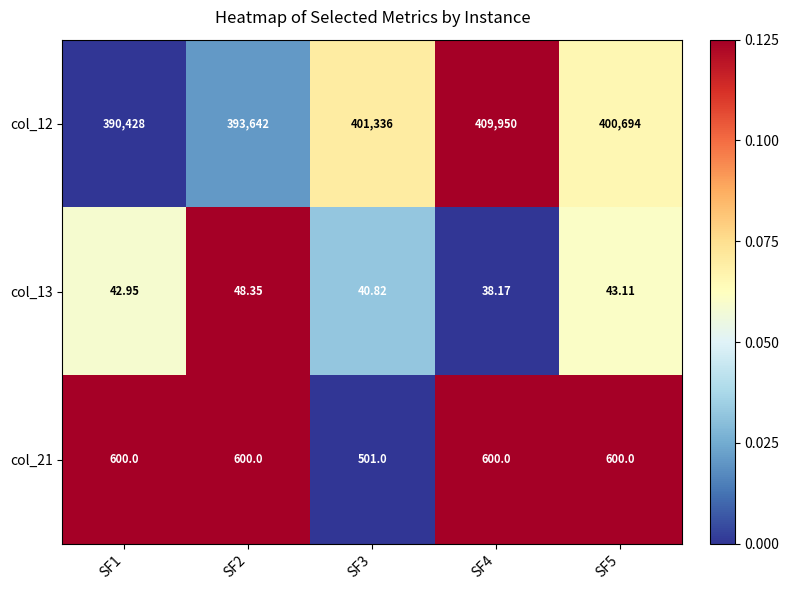

At SF1, list the series in order from largest to smallest.

col_12, col_21, col_13